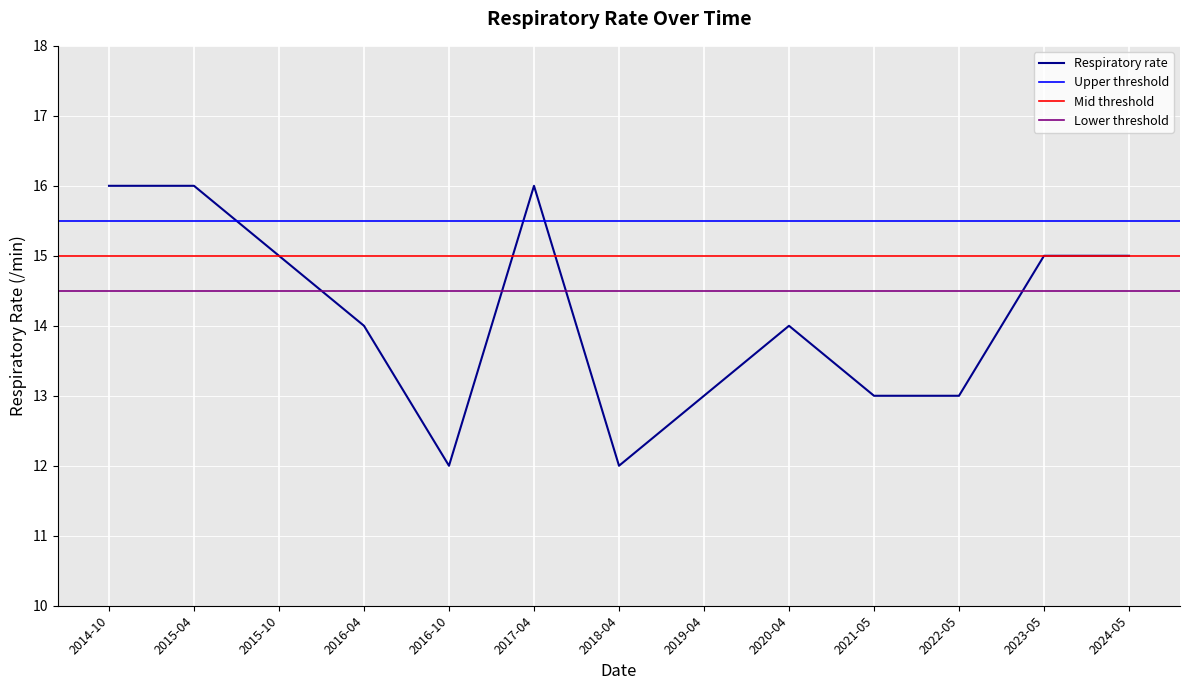

What value does the data have at 2019-04?

13